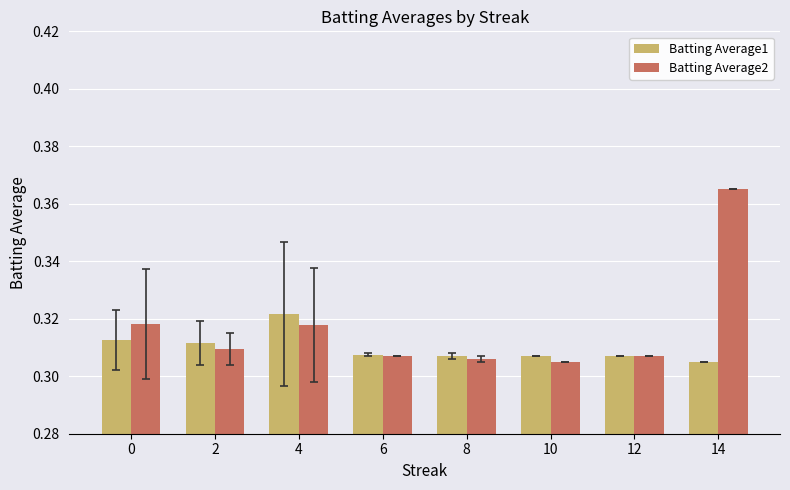

Which series has the widest spread of values?

Batting Average2